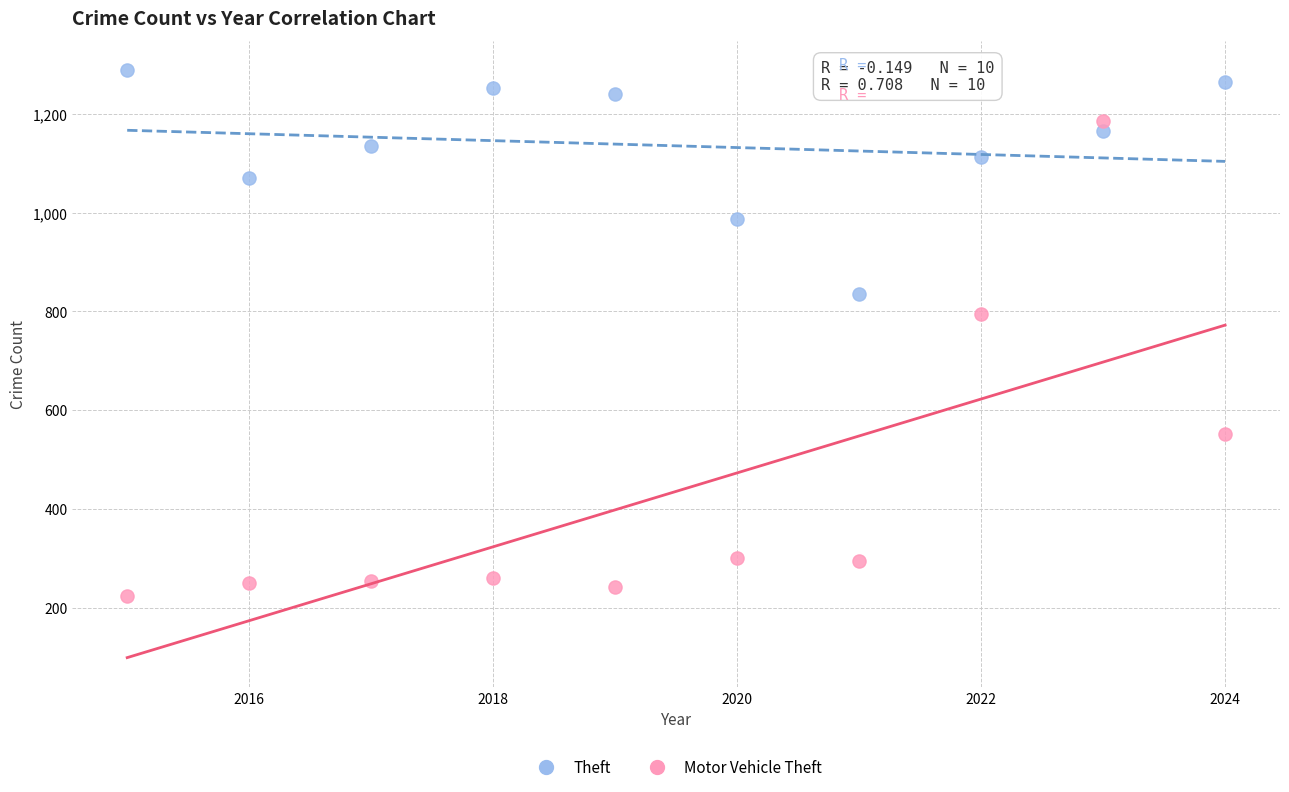

Which series reaches the maximum Y coordinate?

Theft